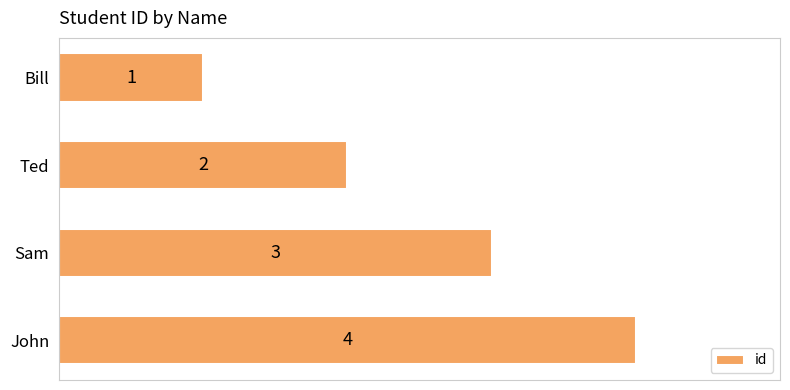

What is the maximum value shown in the chart?

4